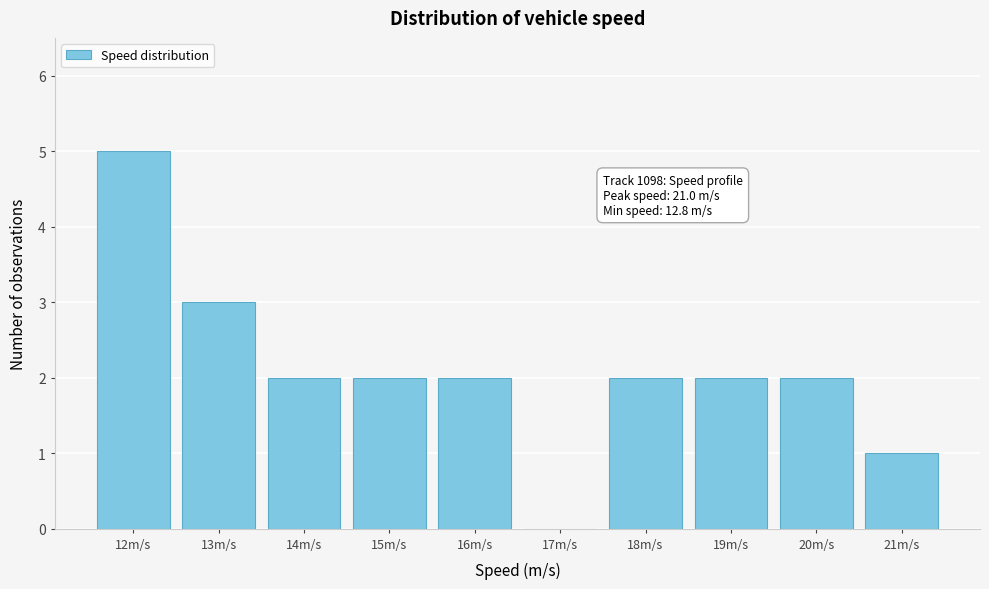

Reading left to right, what are all the values shown in this chart?

12m/s=5	13m/s=3	14m/s=2	15m/s=2	16m/s=2	17m/s=0	18m/s=2	19m/s=2	20m/s=2	21m/s=1